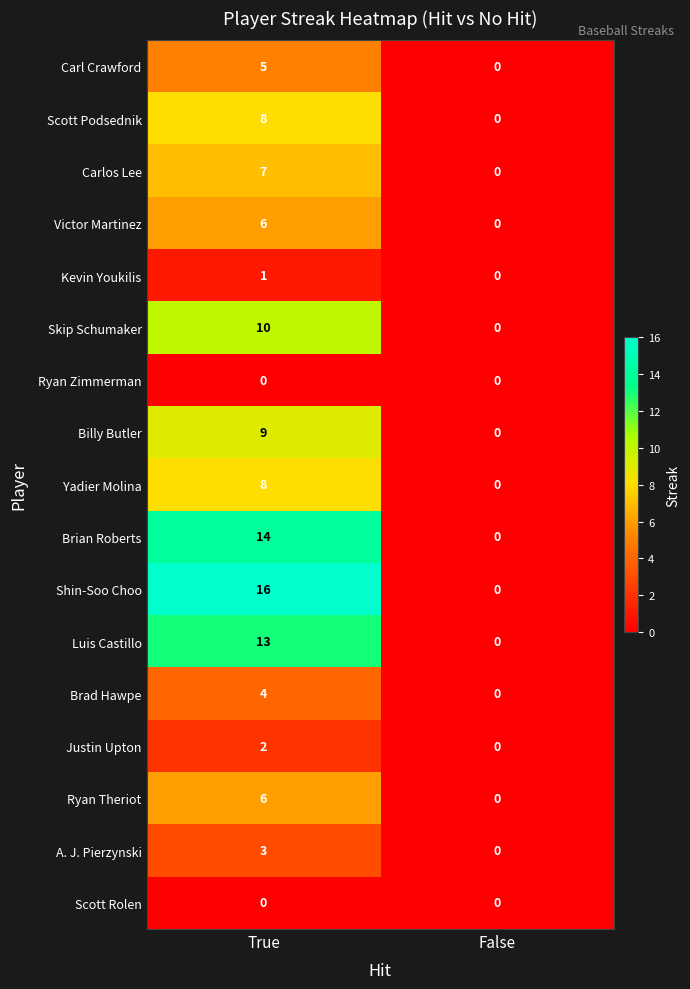

What is the difference between the Luis Castillo values at True and False?

13